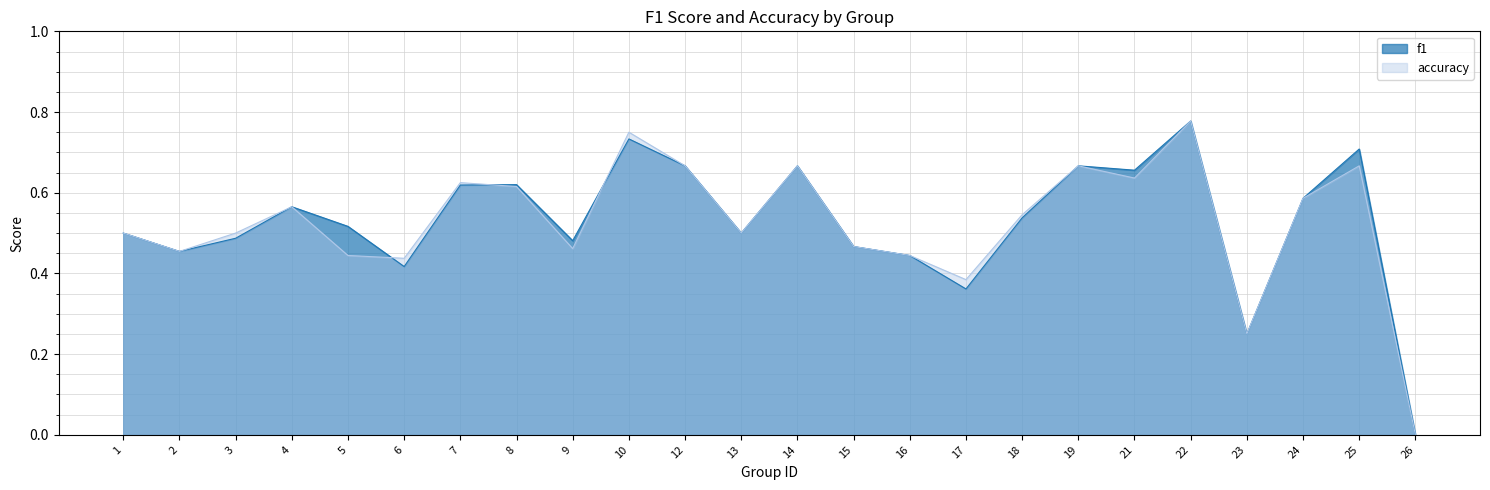

Reading left to right, extract all data points from this chart.

f1: 0.5	0.5	0.5	0.6	0.5	0.4	0.6	0.6	0.5	0.7	0.7	0.5	0.7	0.5	0.4	0.4	0.5	0.7	0.7	0.8	0.2	0.6	0.7	0.0
accuracy: 0.5	0.5	0.5	0.6	0.4	0.4	0.6	0.6	0.5	0.8	0.7	0.5	0.7	0.5	0.4	0.4	0.5	0.7	0.6	0.8	0.2	0.6	0.7	0.0